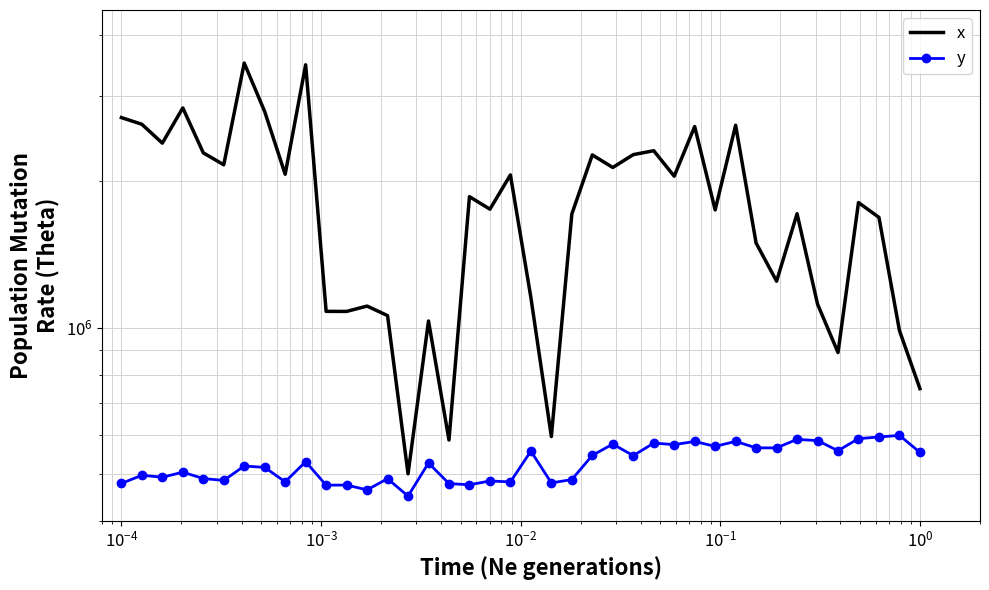

At how many categories does at least one series exceed 2938512?

2